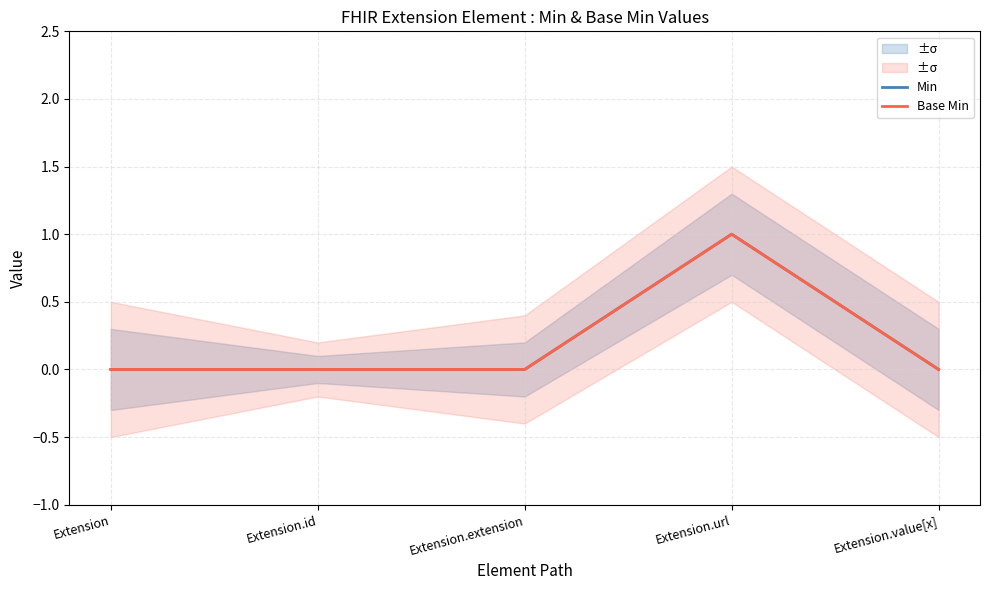

Reading left to right, extract all data points from this chart.

Min: 0	0	0	1	0
Base Min: 0	0	0	1	0